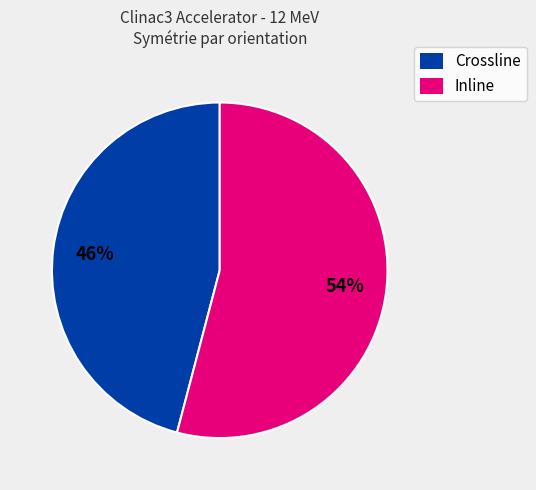

Approximately how many times larger is the value at Inline compared to Crossline?

1.2